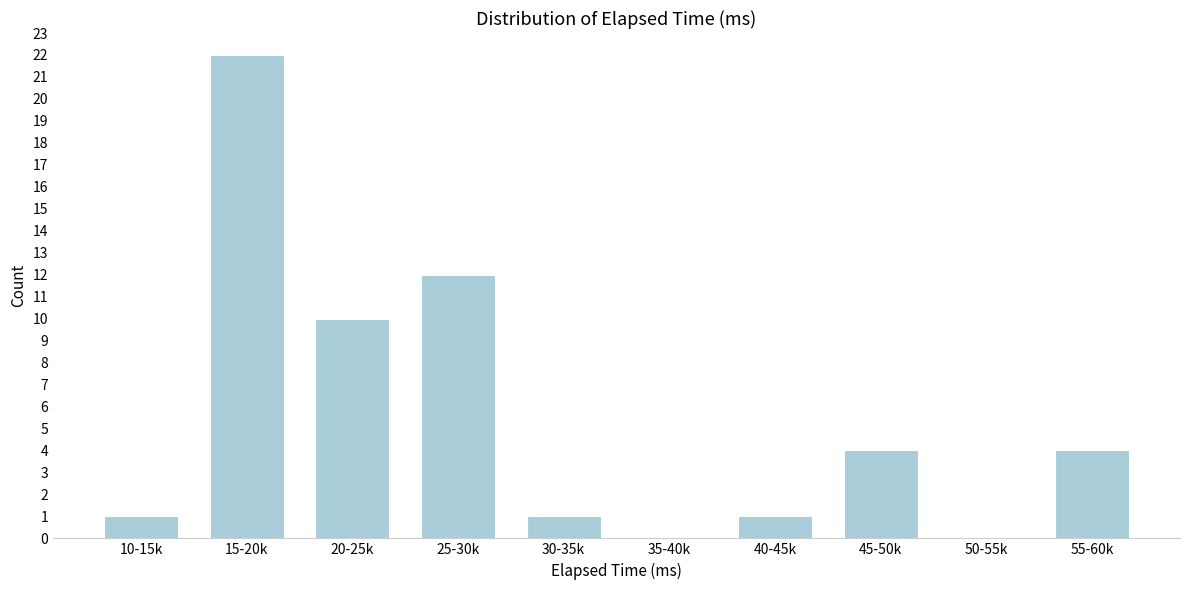

Reading left to right, what are all the values shown in this chart?

10-15k=1	15-20k=22	20-25k=10	25-30k=12	30-35k=1	35-40k=0	40-45k=1	45-50k=4	50-55k=0	55-60k=4